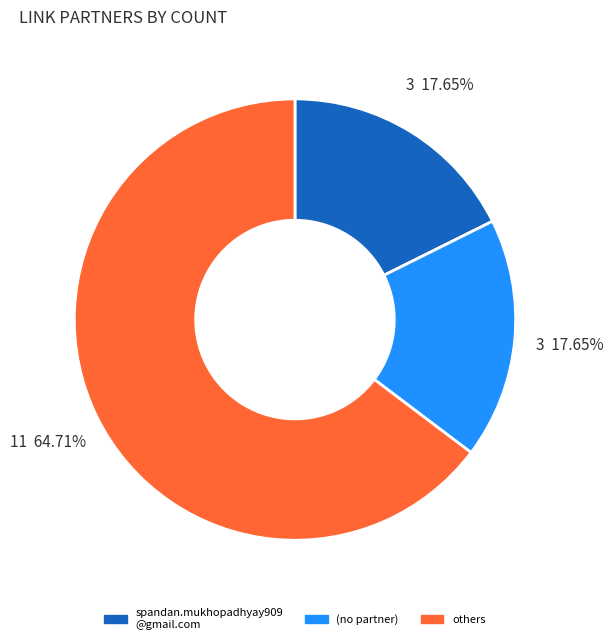

Does any single category account for the majority?

Yes